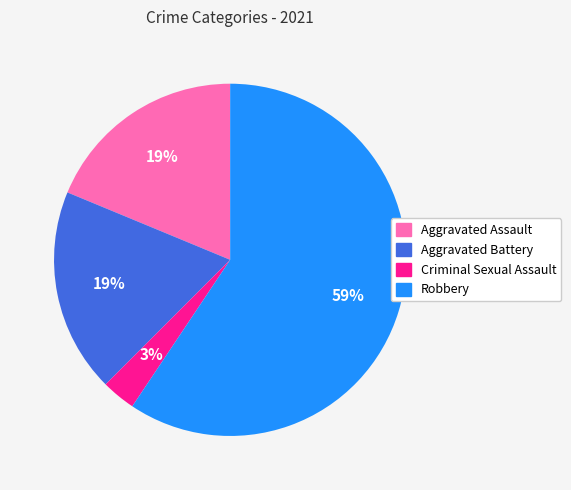

How many slices are in this pie chart?

4